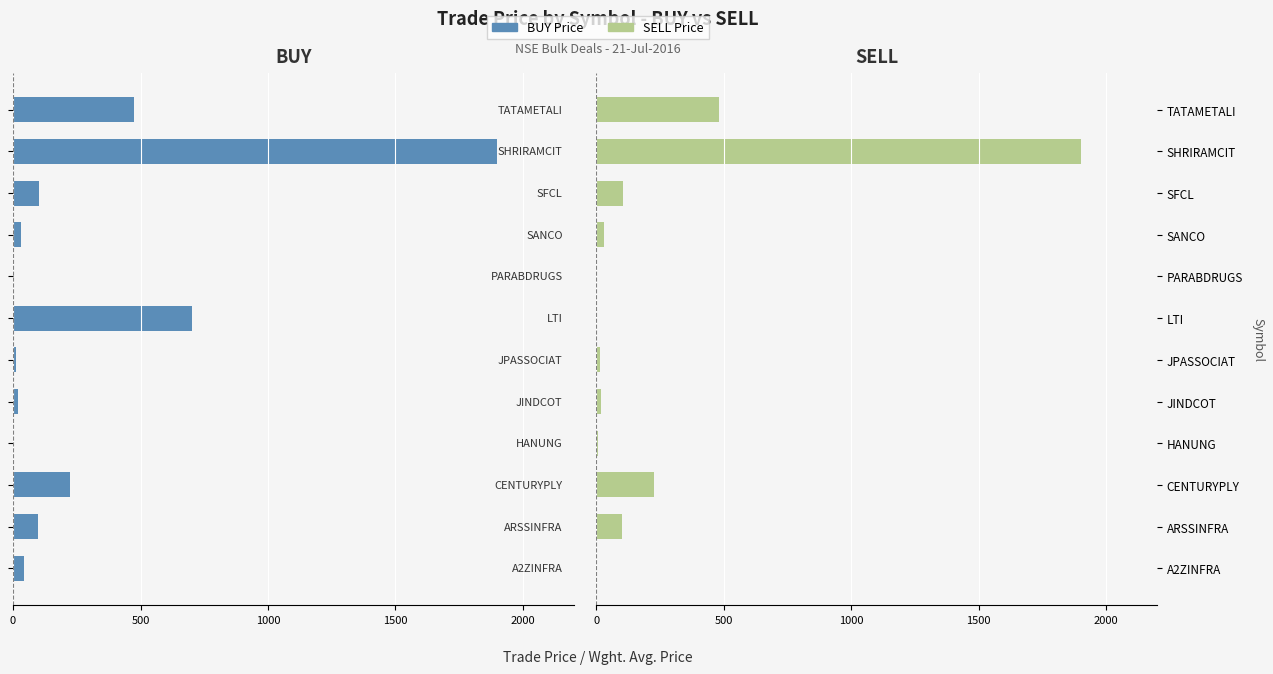

Are the bars grouped side by side (vs. stacked)?

Yes